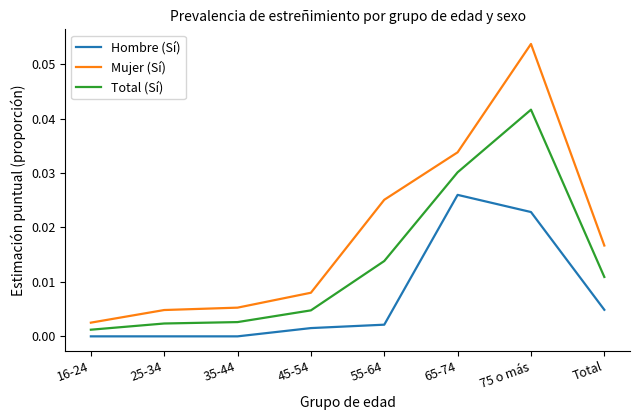

Which series has the largest total across all categories?

Mujer (Sí)